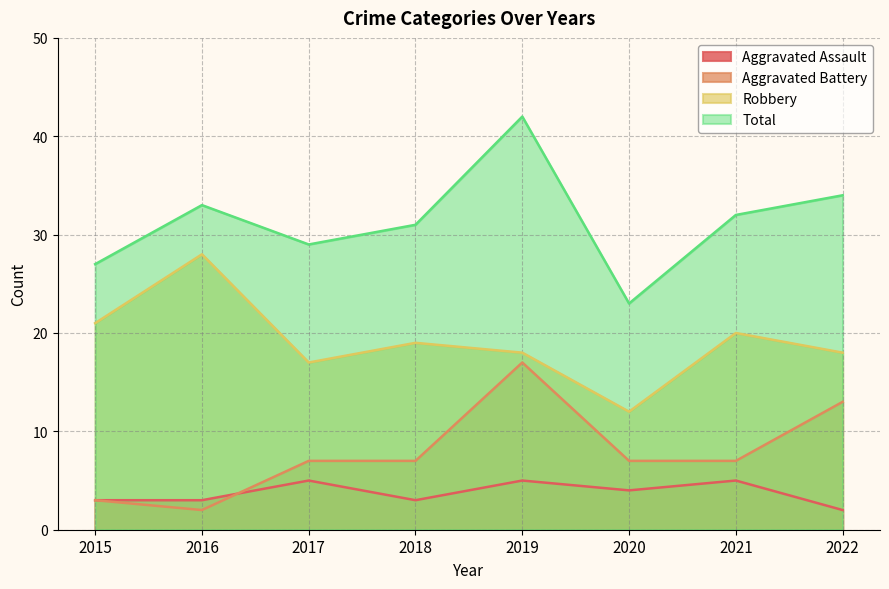

Is it true that Robbery equals 21 at 2020?

False